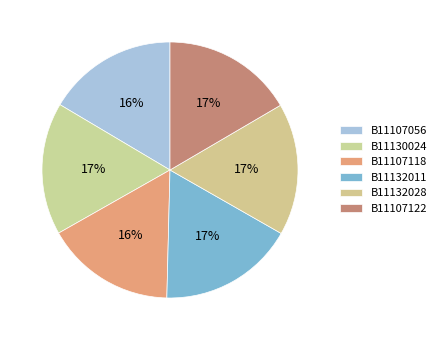

To the nearest percent, what is the combined percentage of B11107122 and B11132011?

34%